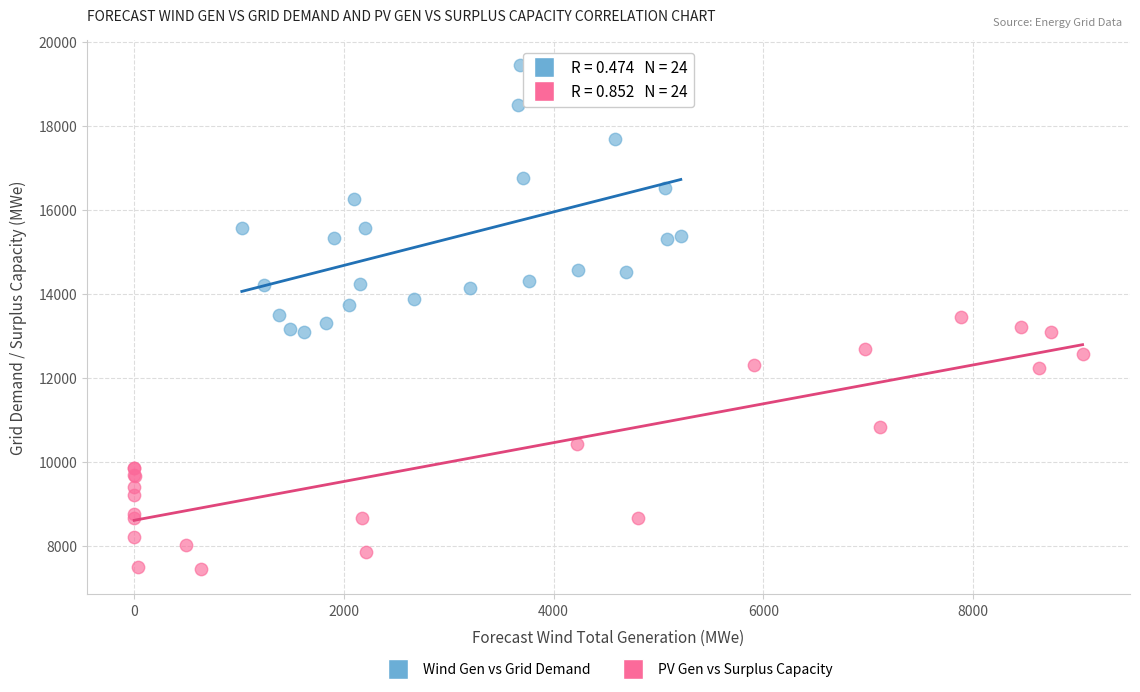

Which series reaches the maximum Y coordinate?

Wind Gen vs Grid Demand